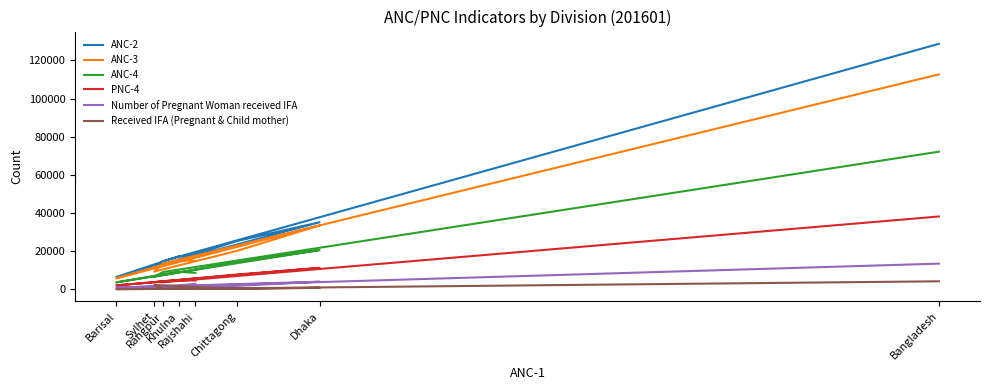

True or false: PNC-4 and Received IFA (Pregnant & Child mother) cross at least once.

False